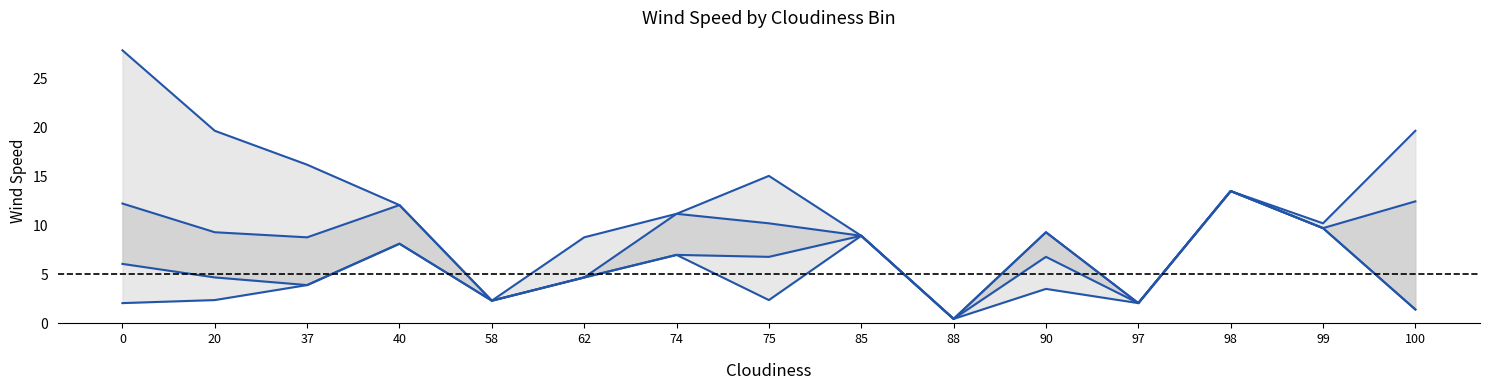

True or false: lower_outer and upper_outer cross at least once.

False